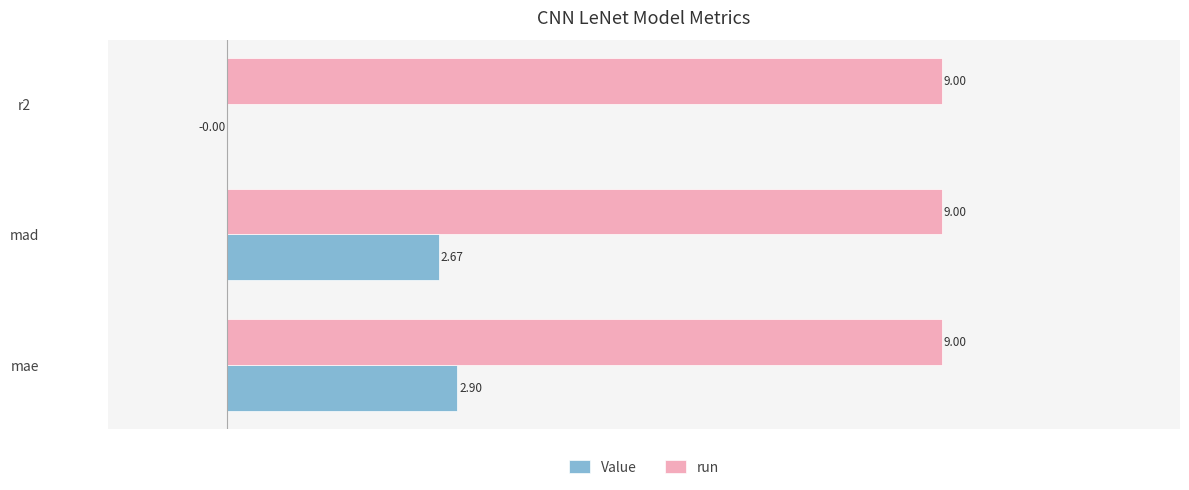

What is the average value of the run series?

9.0